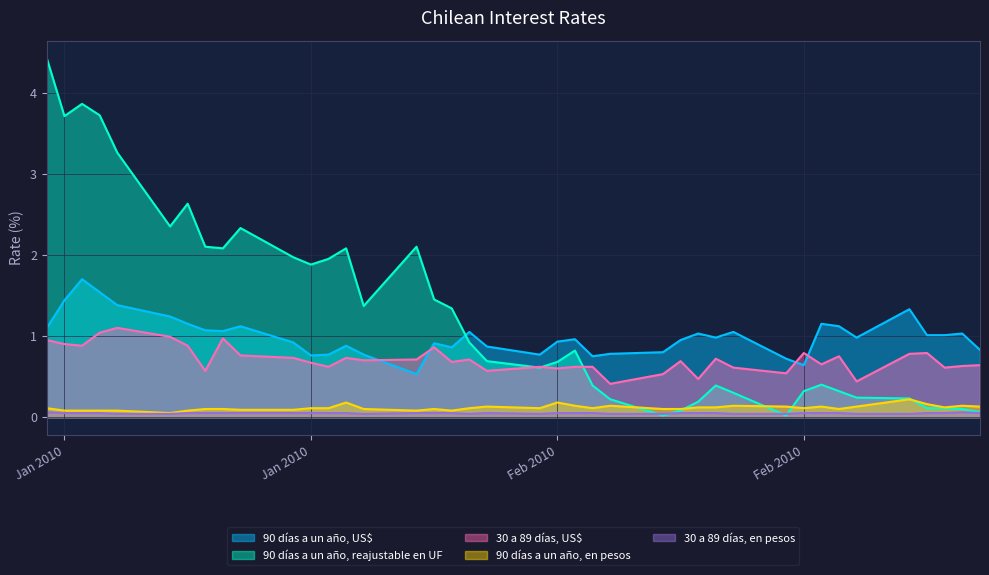

What is the total value across all series at 12-01-2010?

4.8